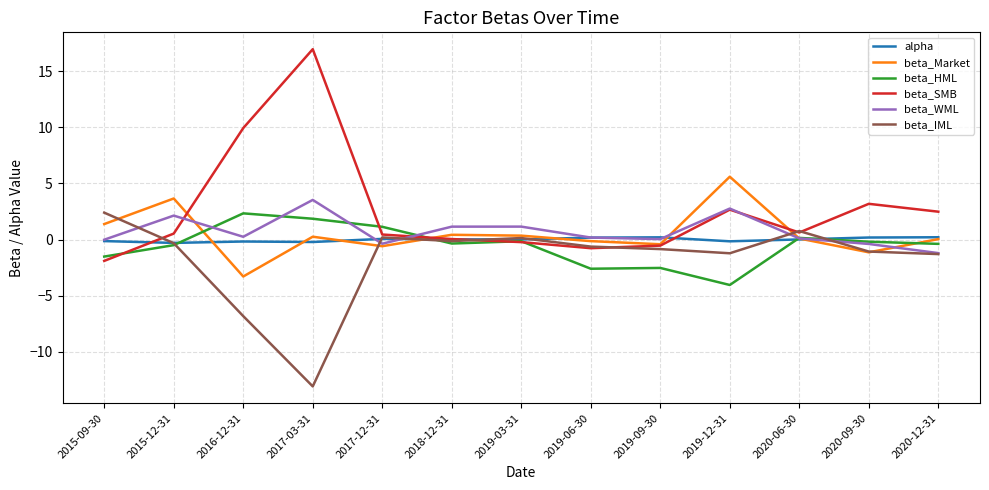

Is it true that beta_HML equals -2.5 at 2019-09-30?

True